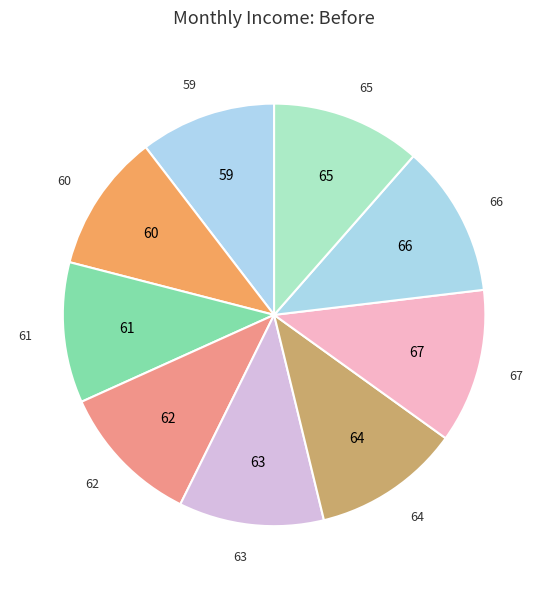

Does any single category account for the majority?

No